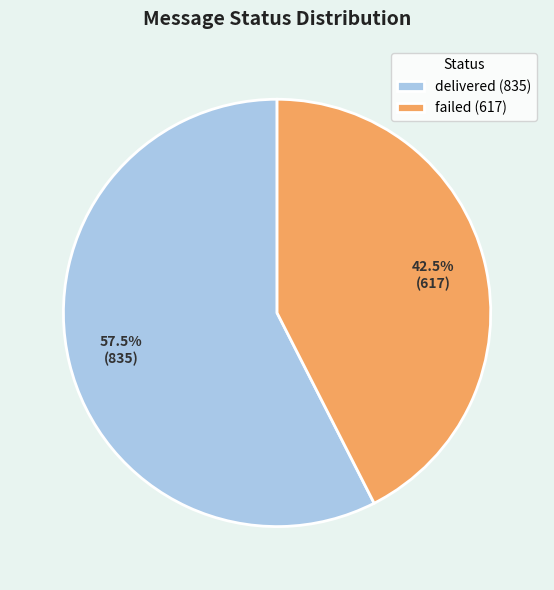

To the nearest percent, what is the combined percentage of delivered and failed?

100%